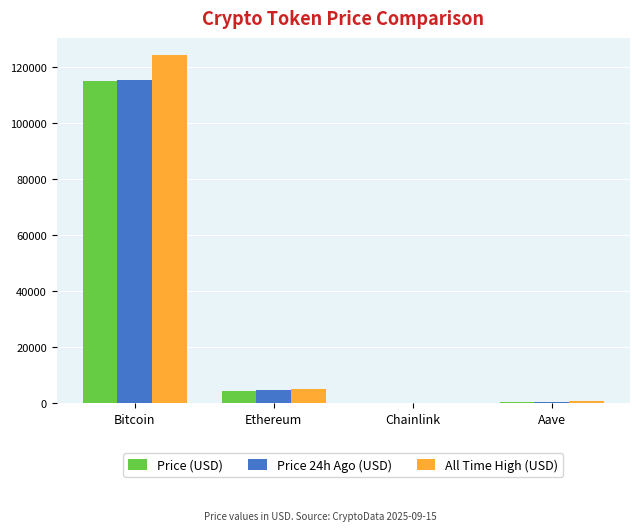

True or false: All Time High (USD) has a value of 4946.1 at Ethereum.

True